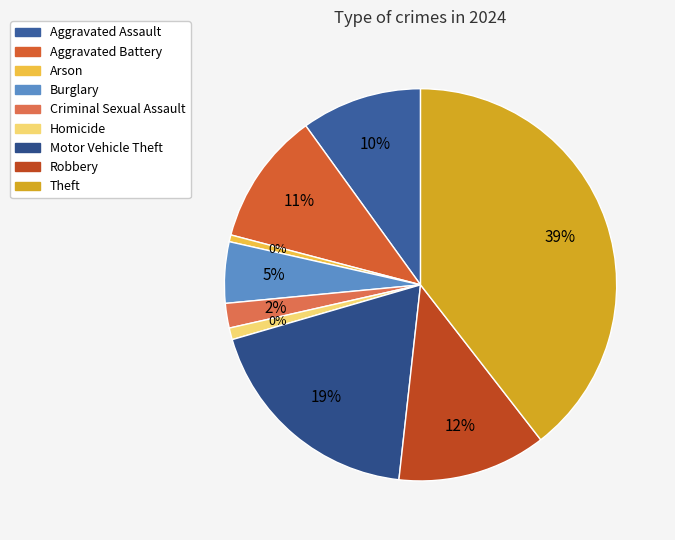

To the nearest percent, what is the difference between the largest and smallest slice percentages?

39%